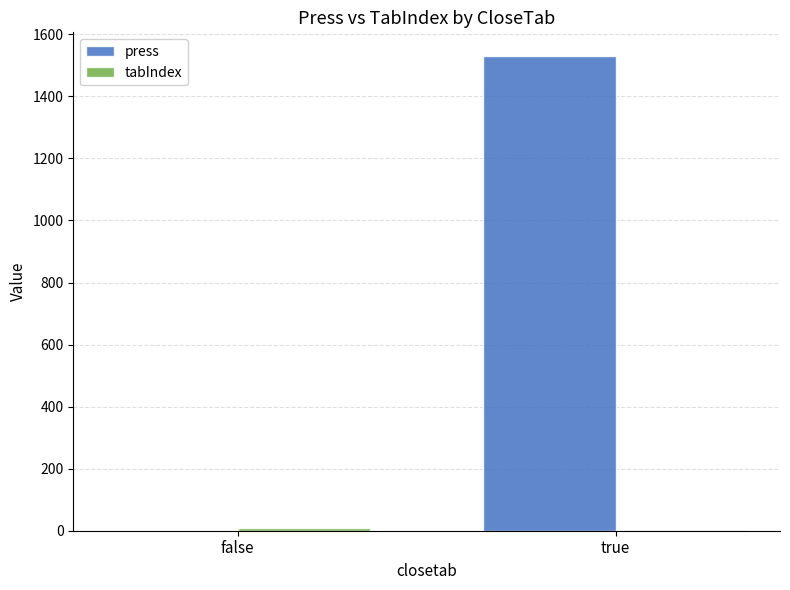

What is the maximum value shown in the chart?

1530